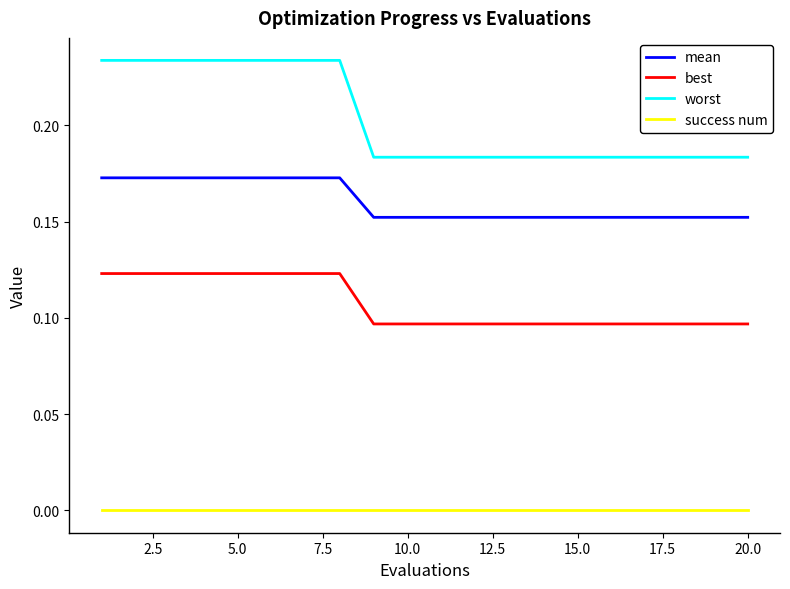

Rank the series by their average value, from lowest to highest.

success num, best, mean, worst